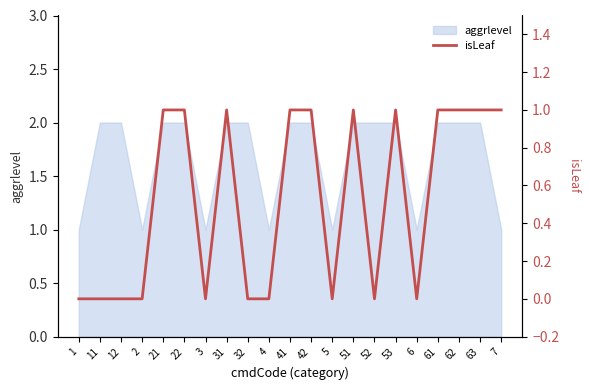

How many lines are shown in the chart?

1